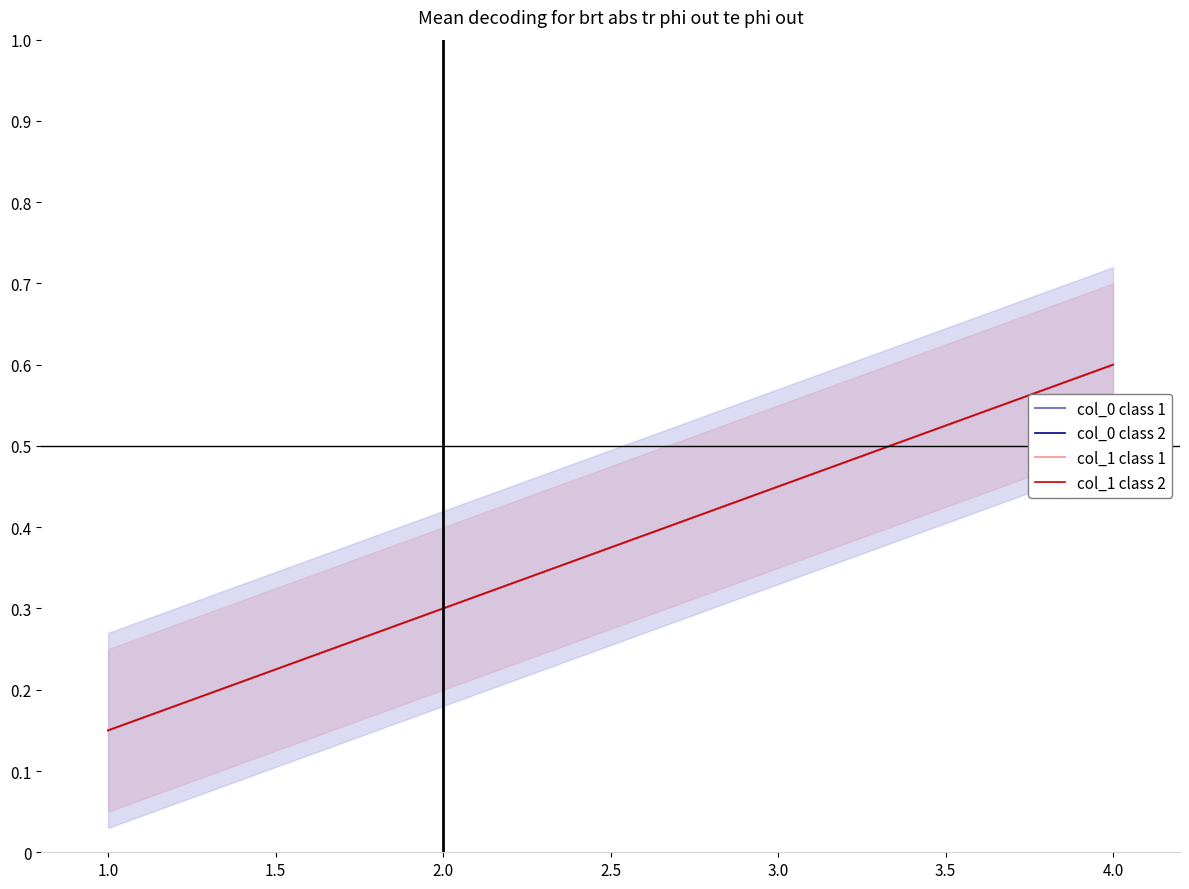

What is the difference between the col_0 class 2 values at 4.0 and 3.0?

0.1